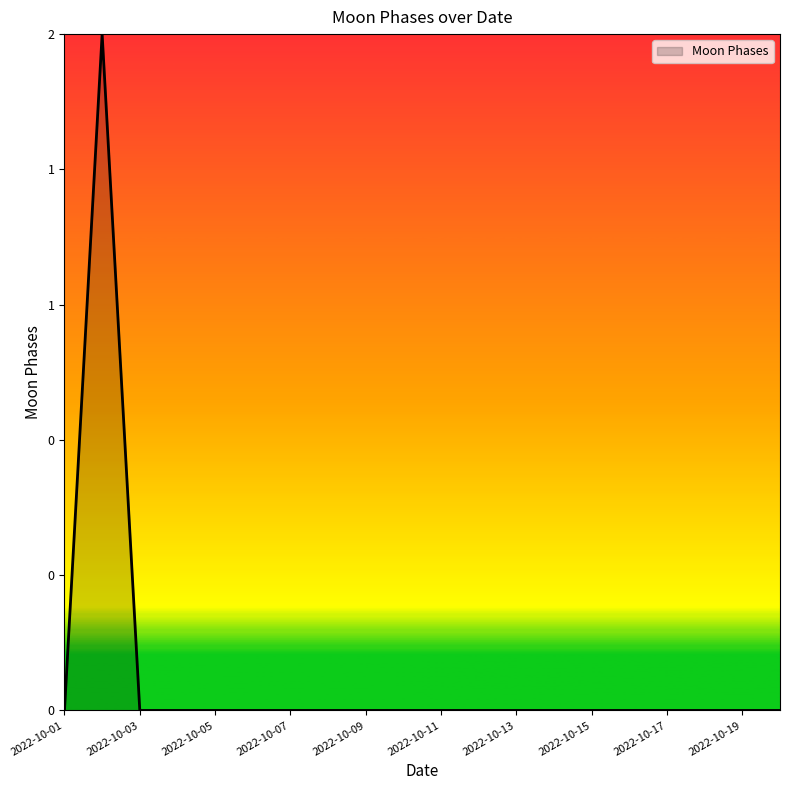

True or false: there are more than 0 points higher than both neighbors.

True